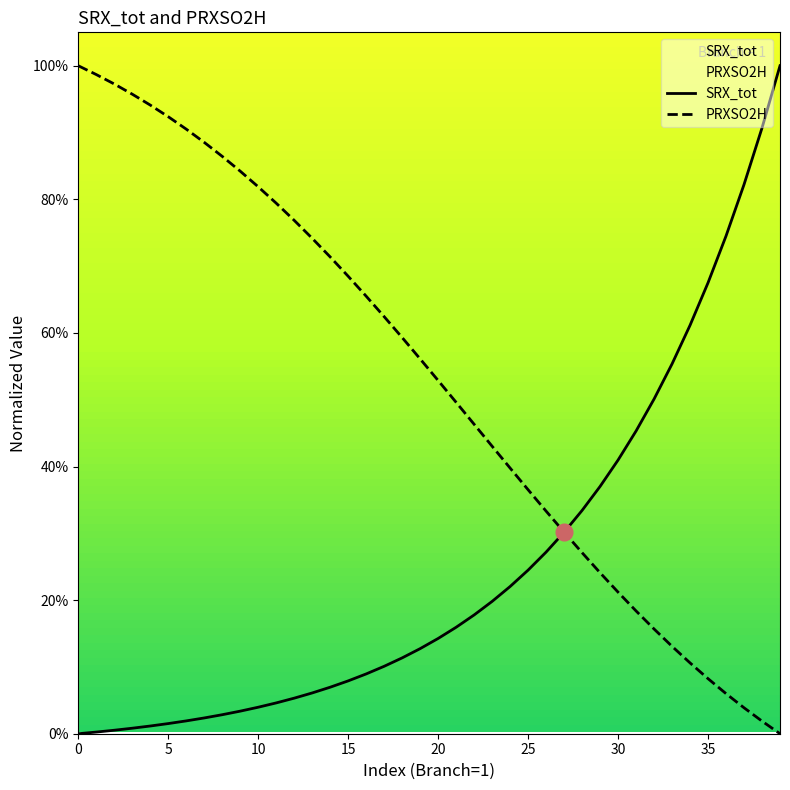

True or false: SRX_tot has a value of 0.2 at 28.

False